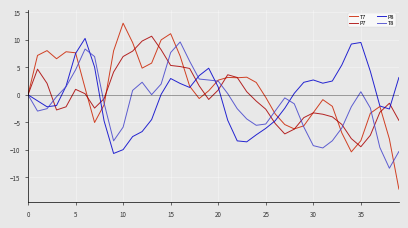

What is the minimum value shown in the chart?

-17.2